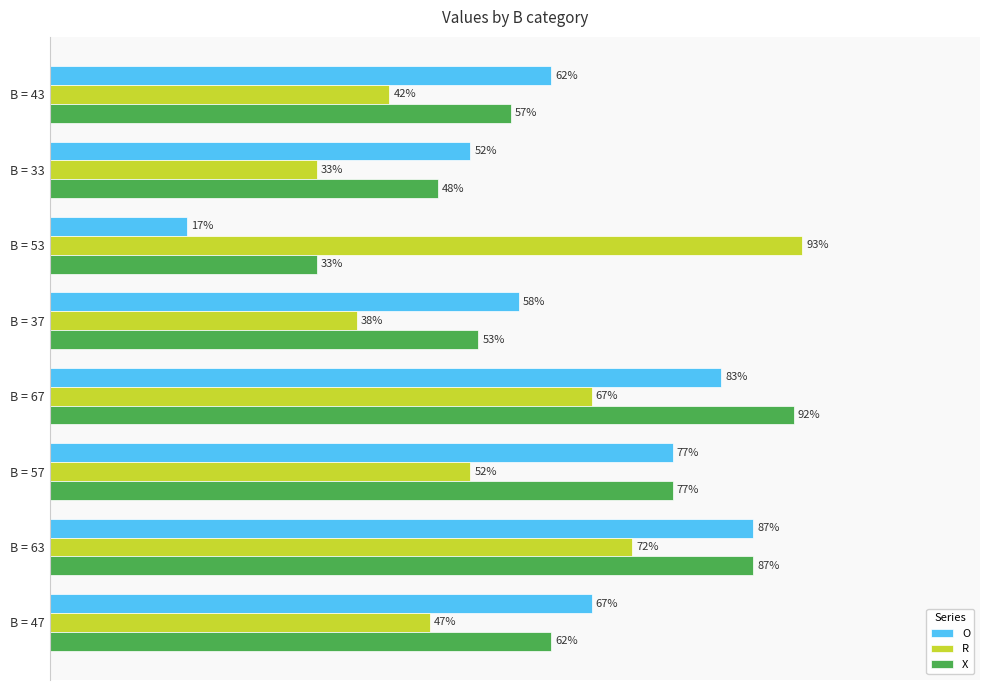

At which label is X closest to 62?

B = 47